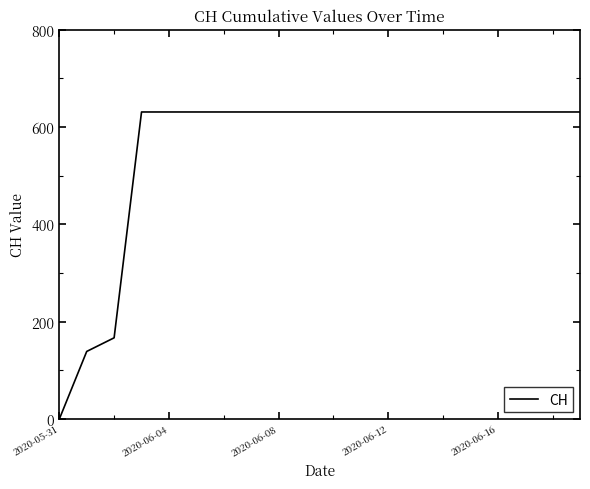

How many lines are shown in the chart?

1